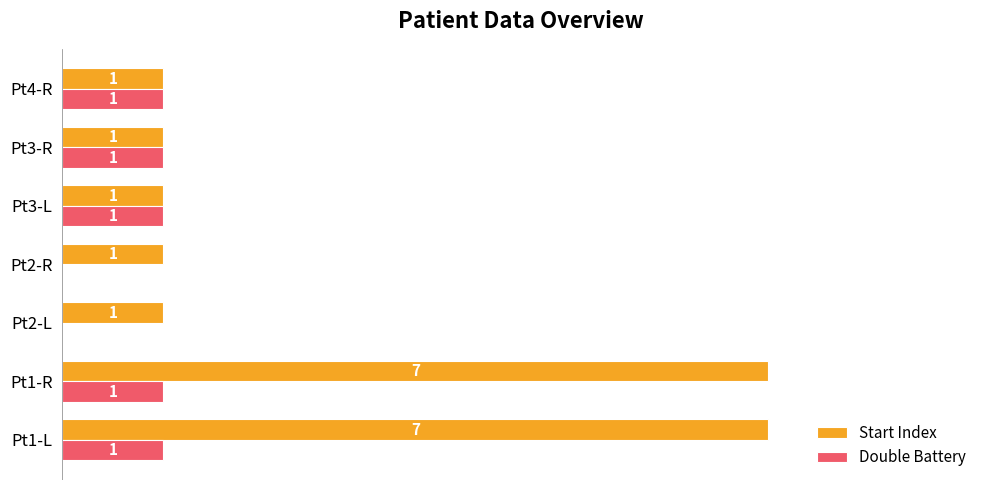

Is the value of Double Battery at Pt2-L greater than the value of Start Index at Pt2-R?

No